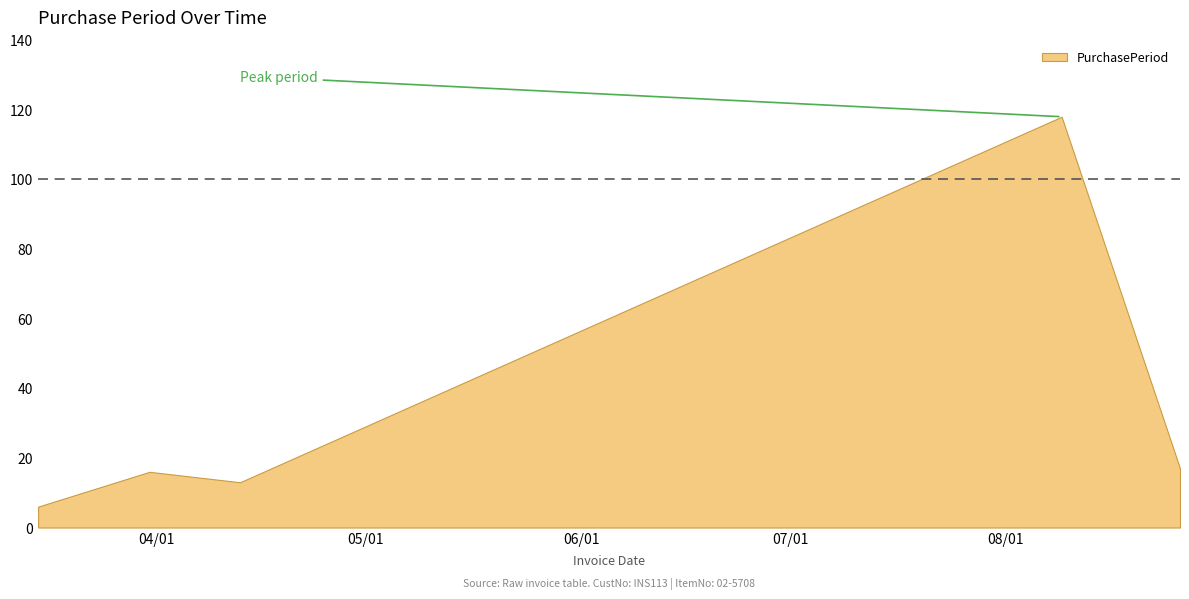

Where is the data nearest to the value 62?

2017-08-26